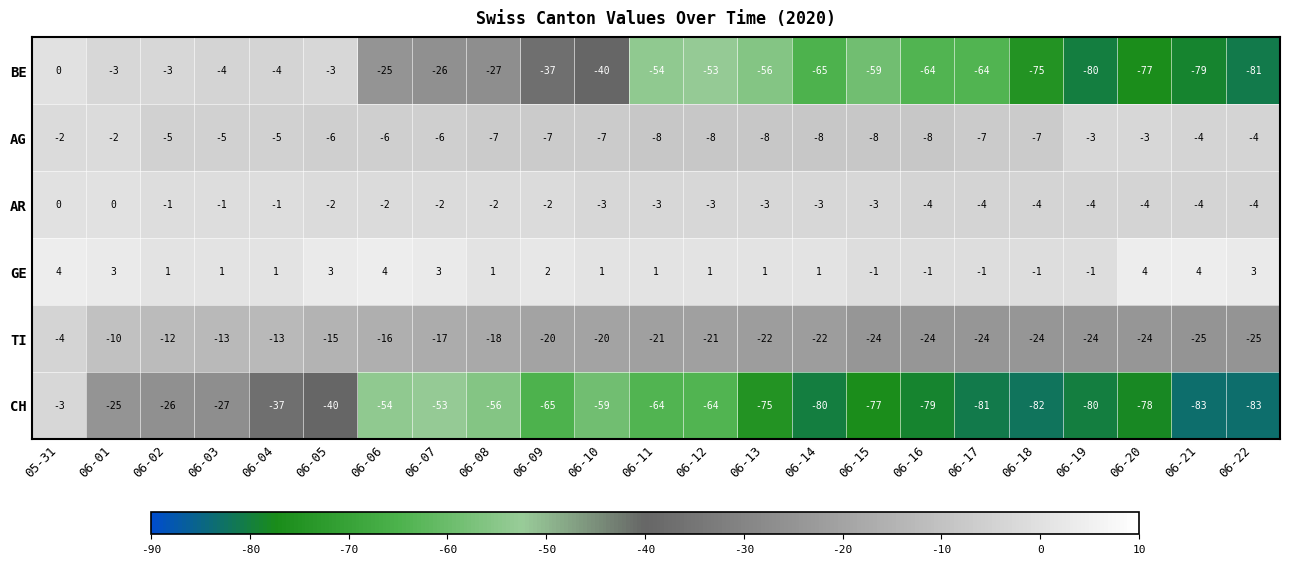

Which series has the largest range (max minus min)?

BE